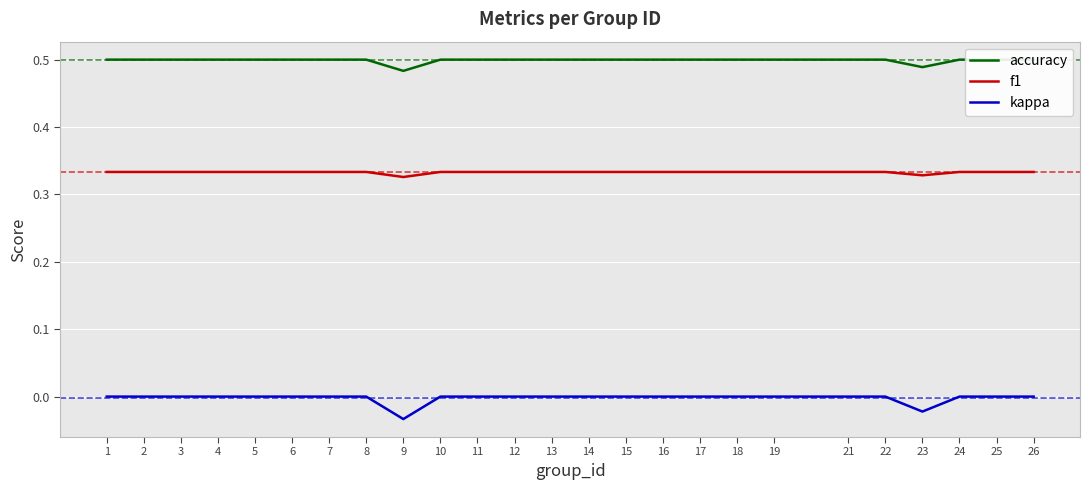

How many negative values does the kappa series have?

2